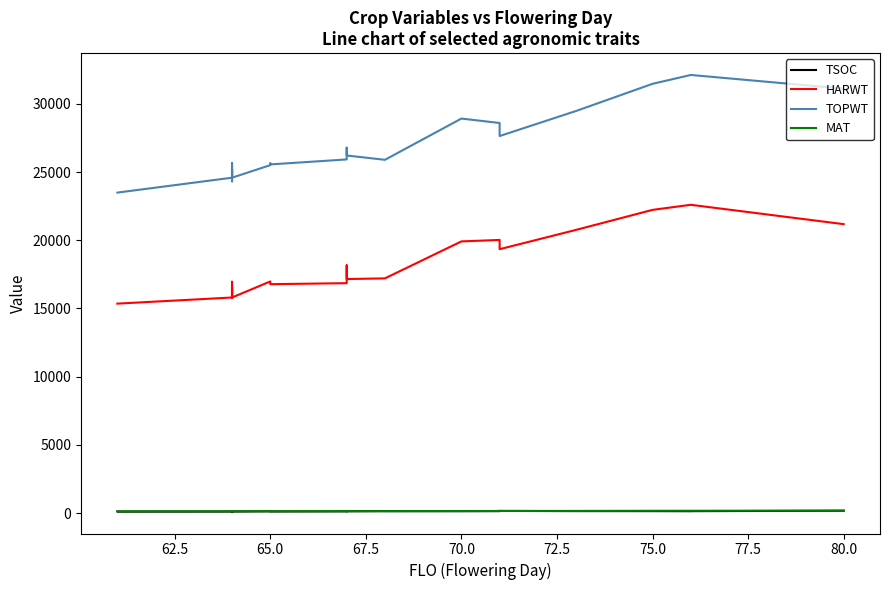

What is the maximum value for TSOC?

170